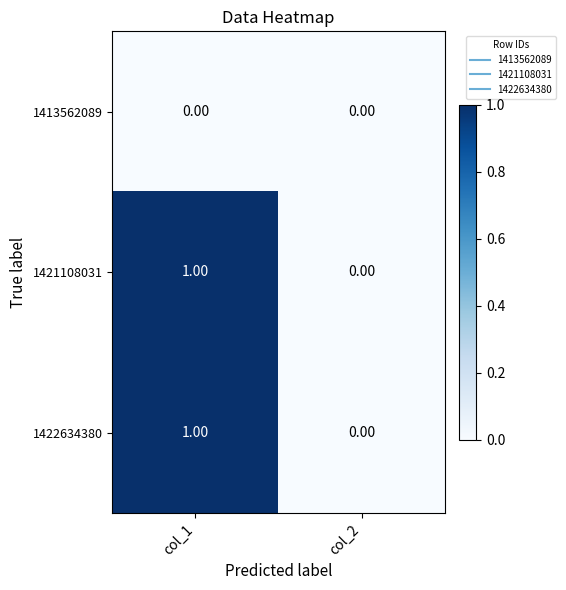

Rank the categories by 1422634380 value from lowest to highest.

col_2, col_1